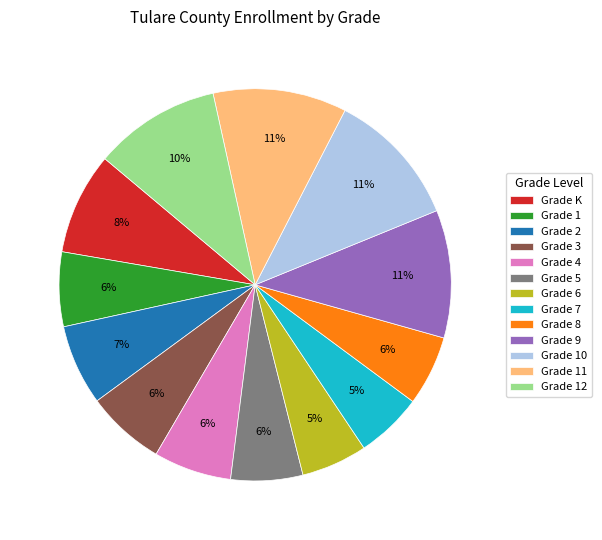

Approximately how many times larger is the value at Grade 6 compared to Grade 10?

0.5